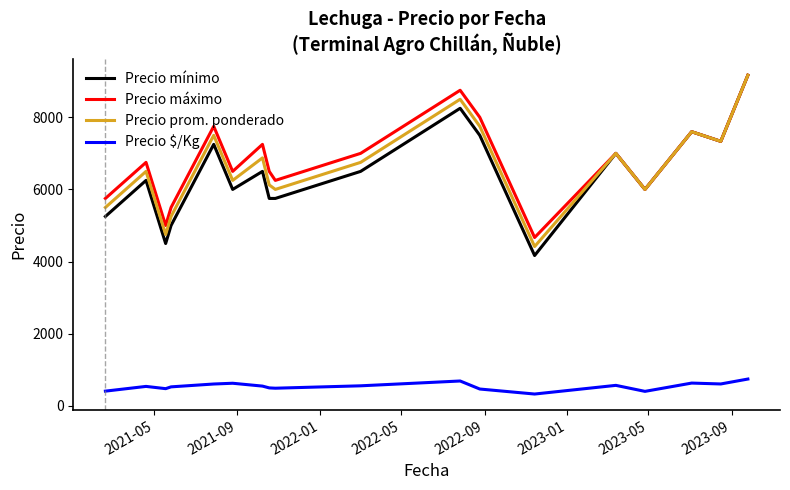

Which series has the largest range (max minus min)?

Precio mínimo